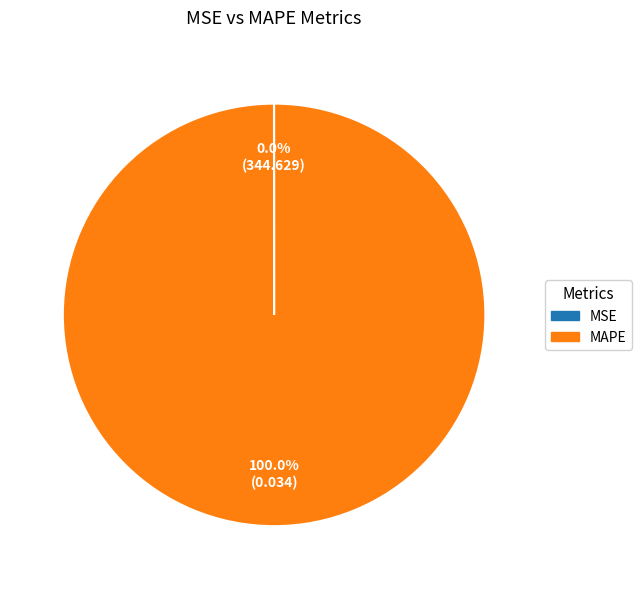

Which category accounts for the majority?

MAPE